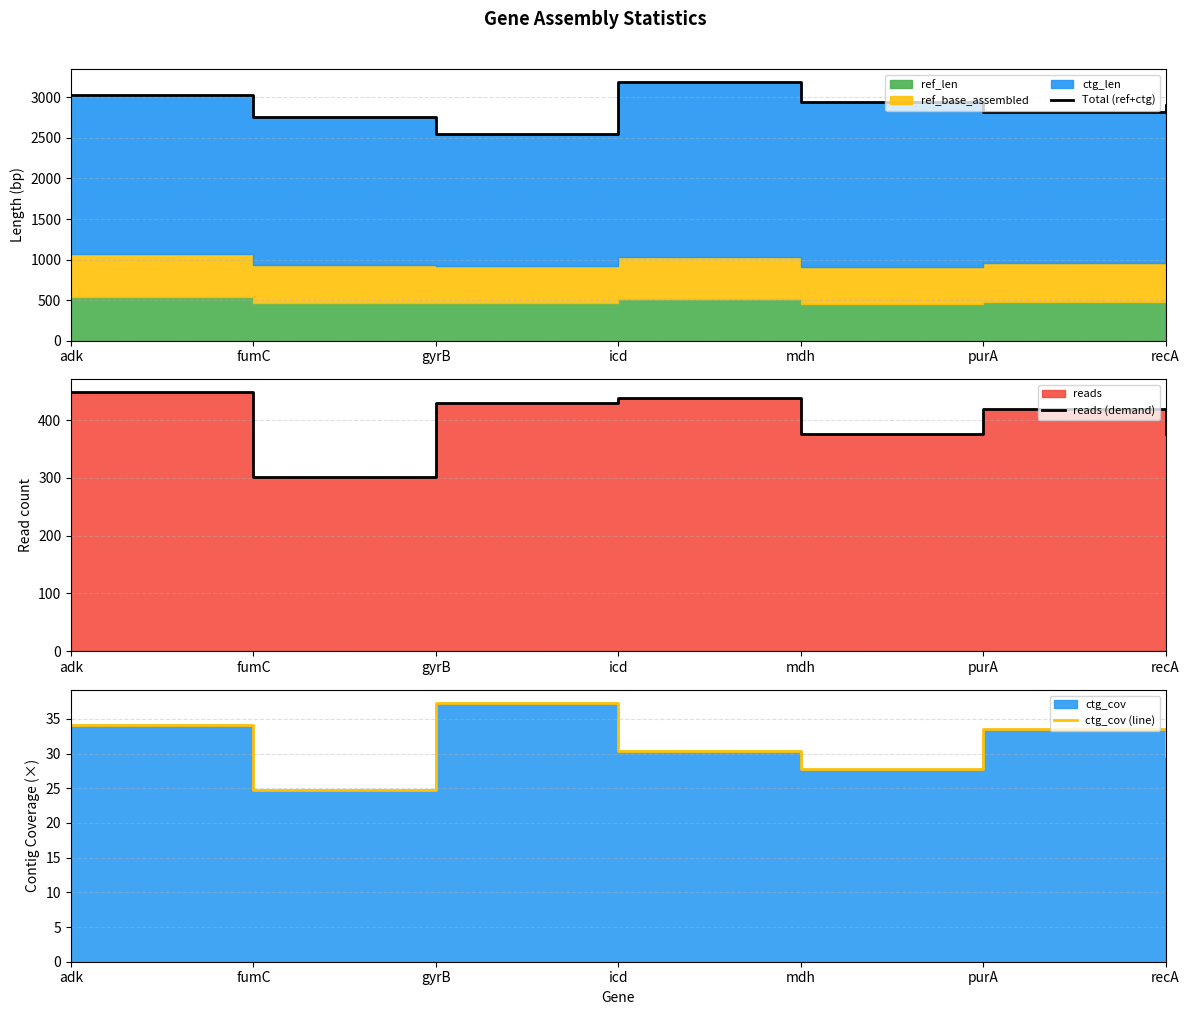

Does the chart have visible grid lines?

Yes